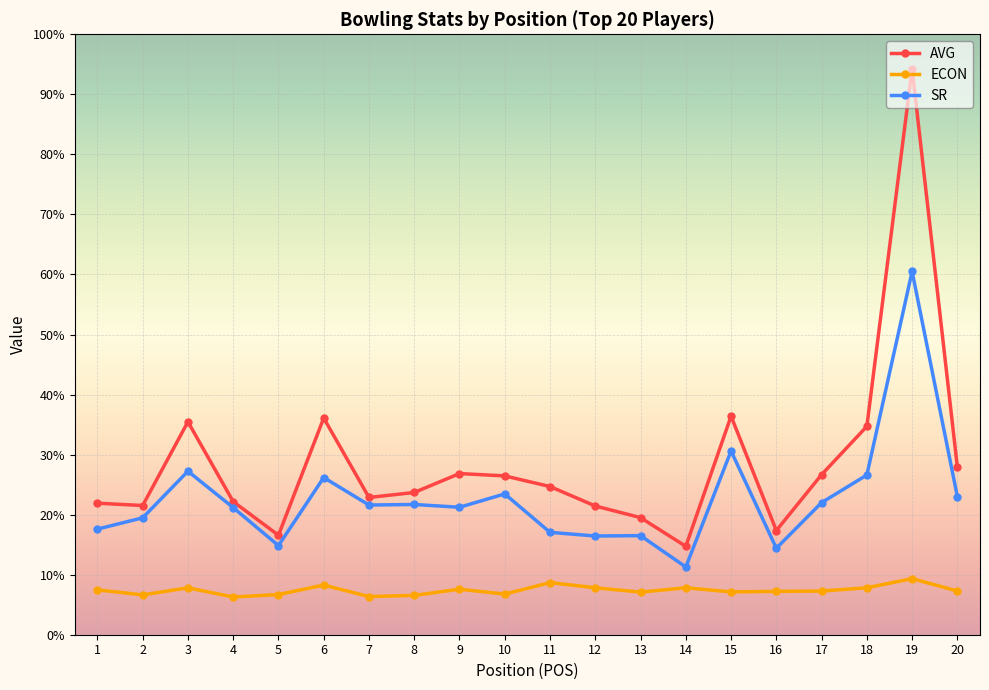

What is the spread (max minus min) of values at 11?

16.0